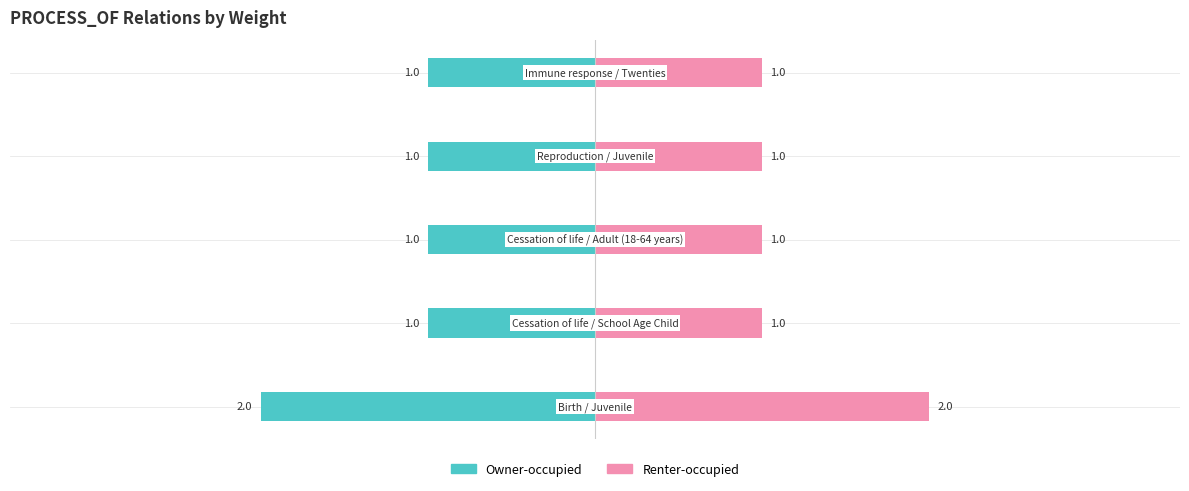

Which series has the widest spread of values?

Owner-occupied